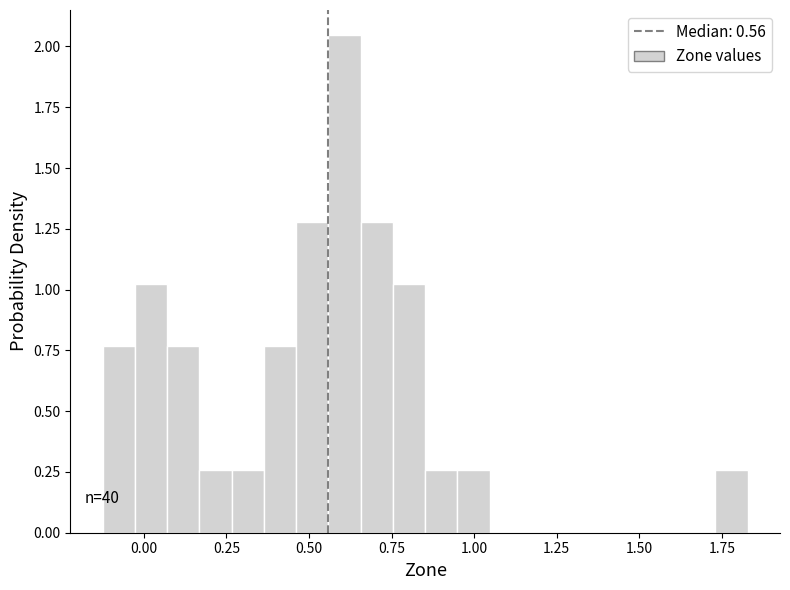

Around what value on the x-axis is the tallest bar? Give the approximate position of its centre, as read against the axis.

0.60